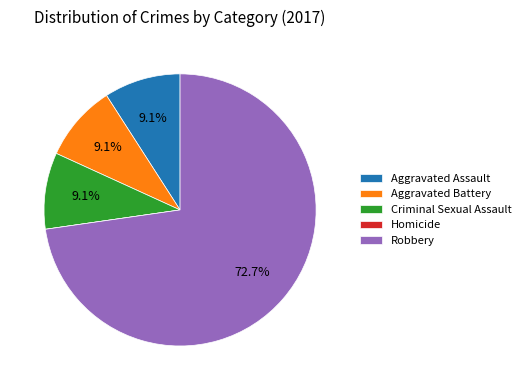

What is the ratio of the value at Robbery to the value at Criminal Sexual Assault?

8.0